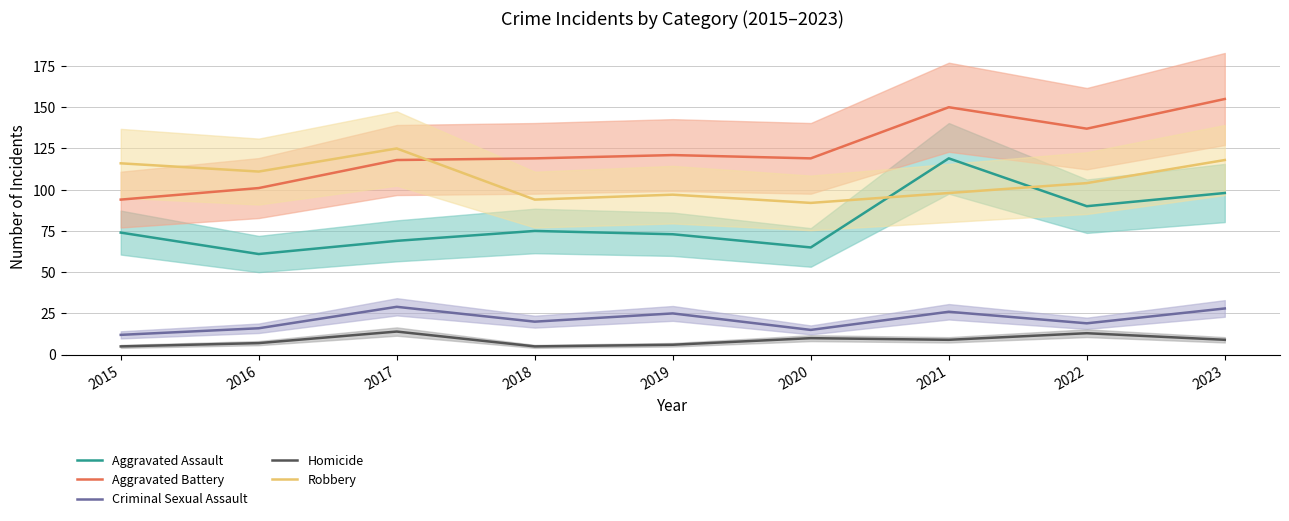

What are all the series names shown in the legend?

Aggravated Assault, Aggravated Battery, Criminal Sexual Assault, Homicide, Robbery